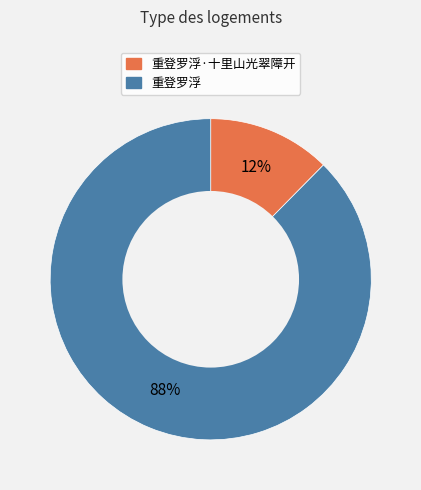

Is there any slice that represents more than half of the pie?

Yes